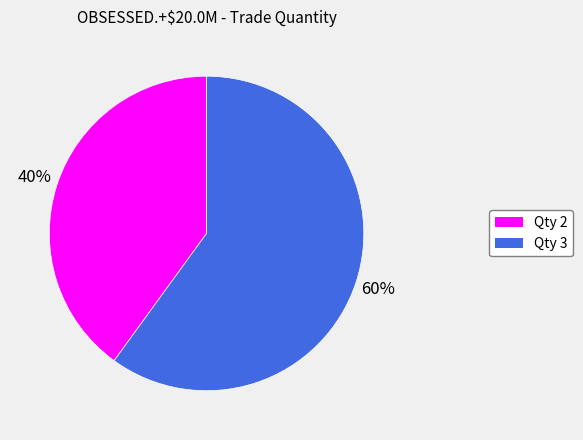

Is it true that Qty 2 is 40% of the pie?

True